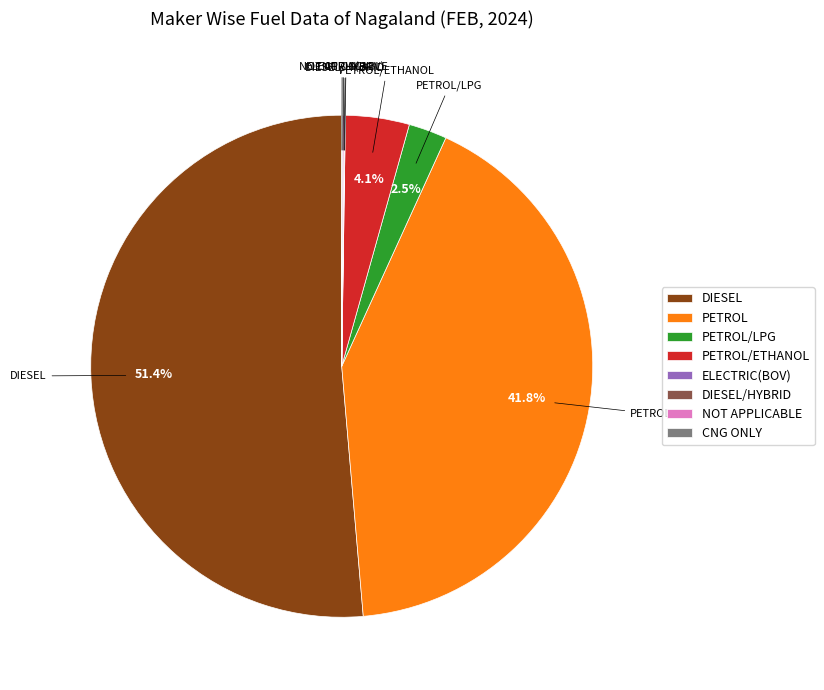

Is PETROL the majority of the pie?

No